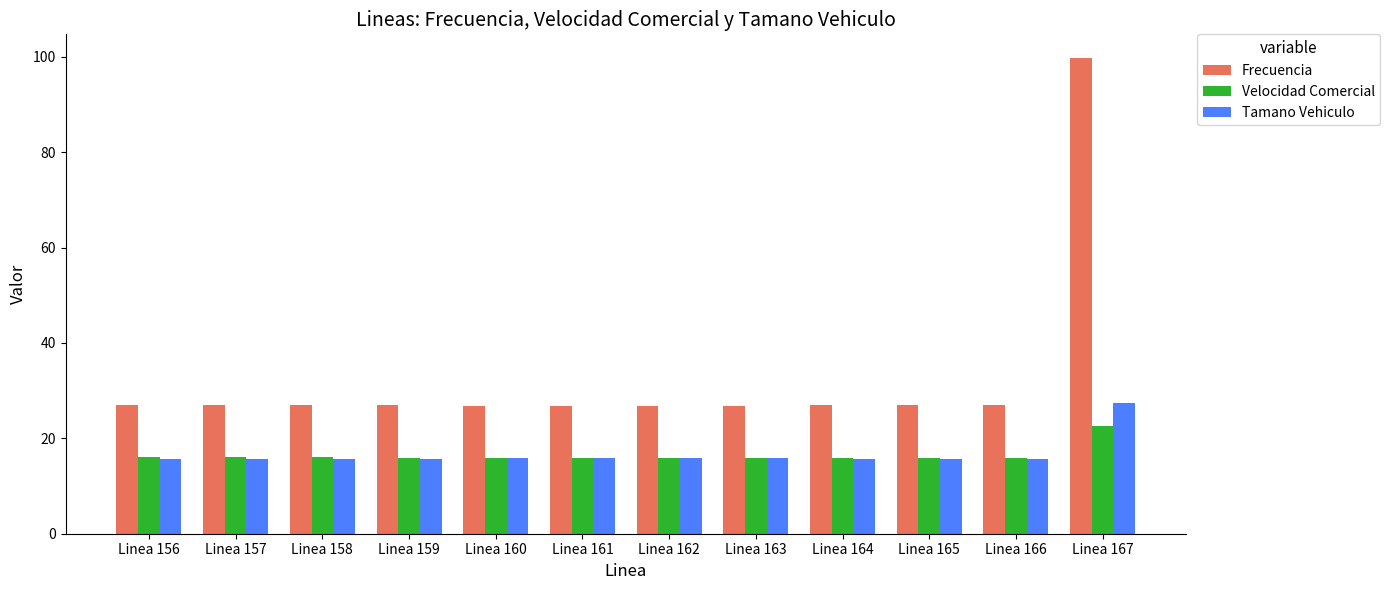

What is the value of the Tamano Vehiculo bar at the 3rd from the left?

15.7